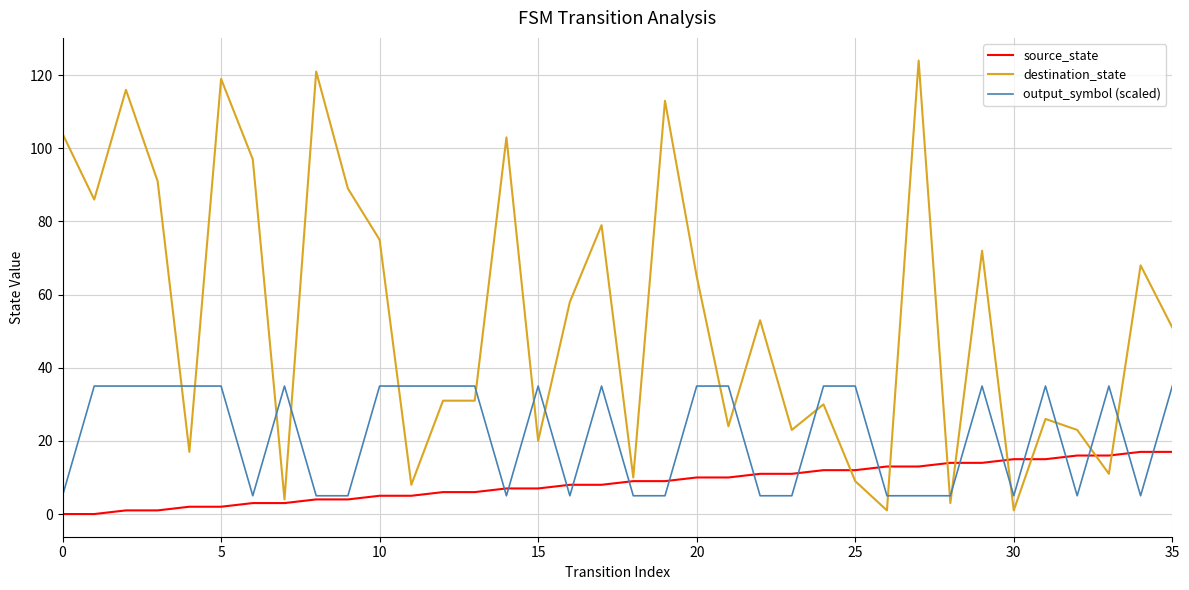

Rank the series by their average value, from highest to lowest.

destination_state, output_symbol (scaled), source_state